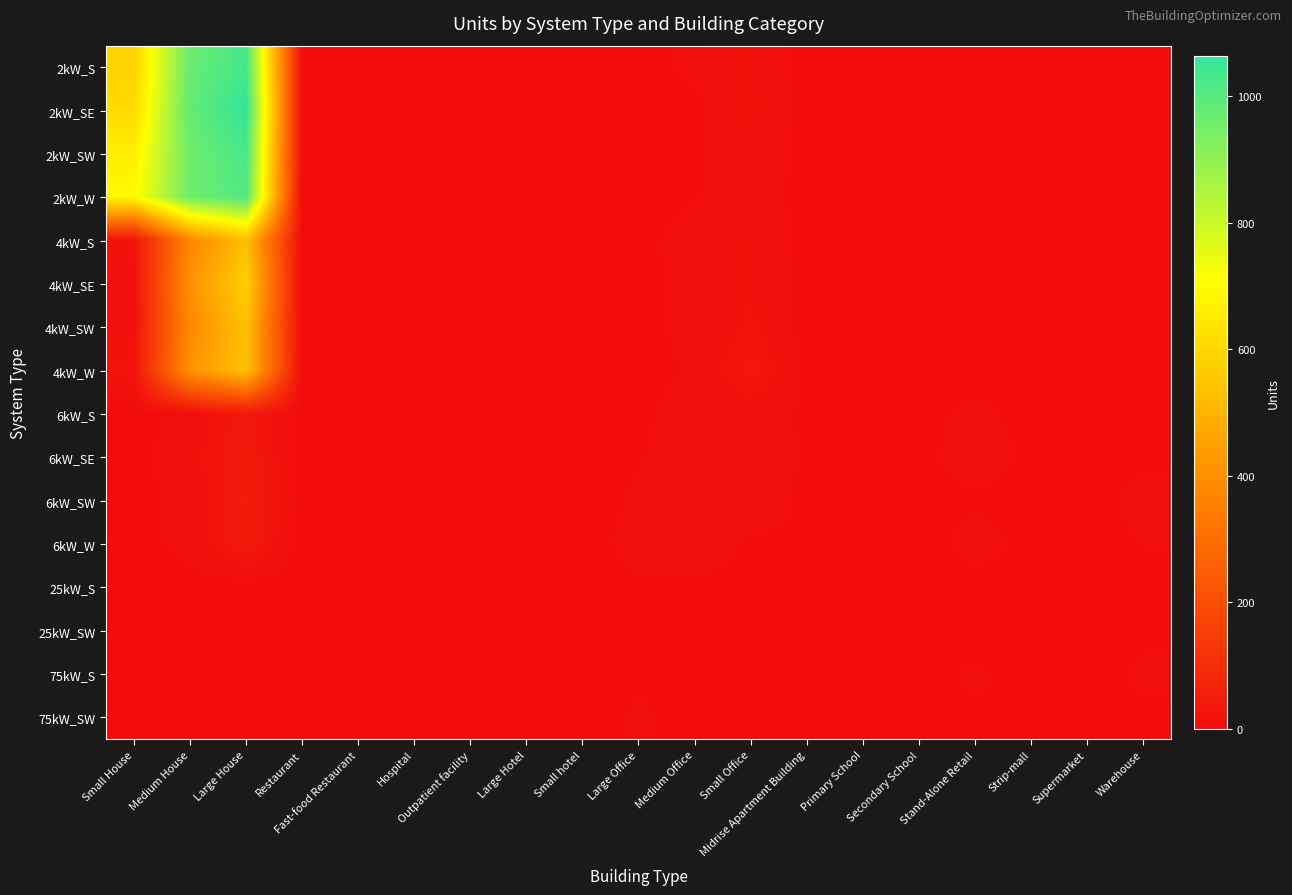

At how many categories does at least one series exceed 932?

2